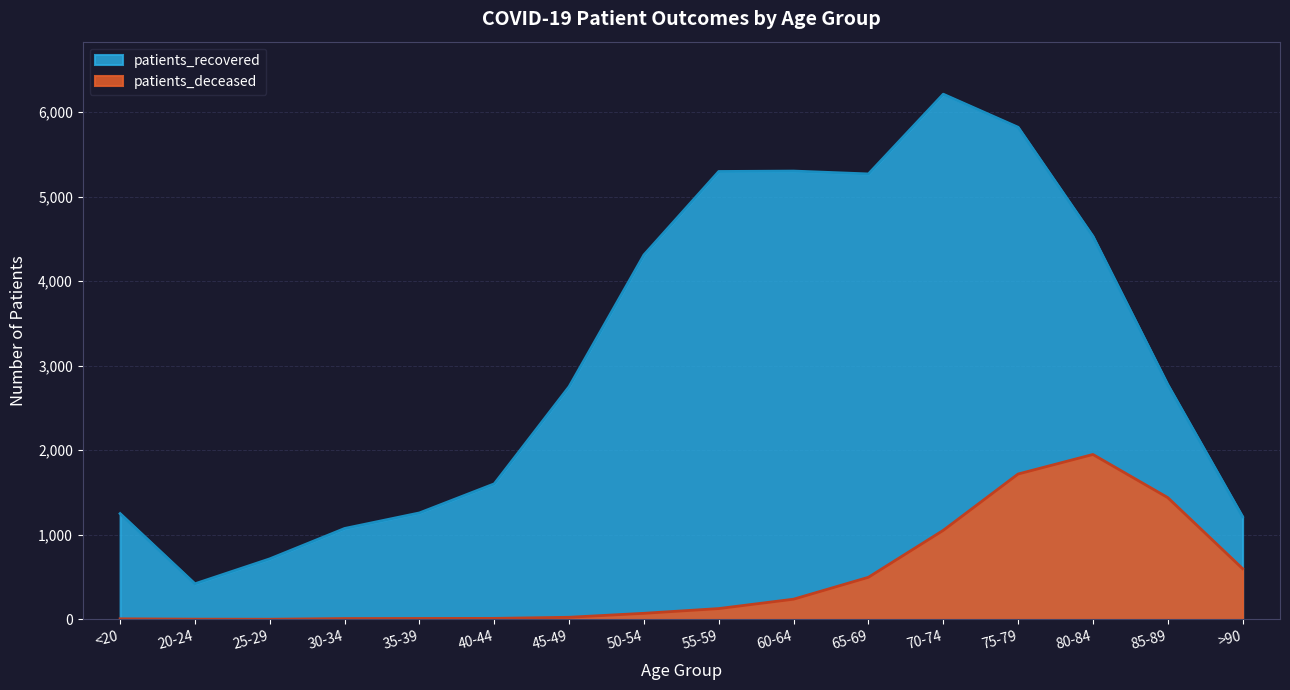

True or false: patients_recovered and patients_deceased cross at least once.

False